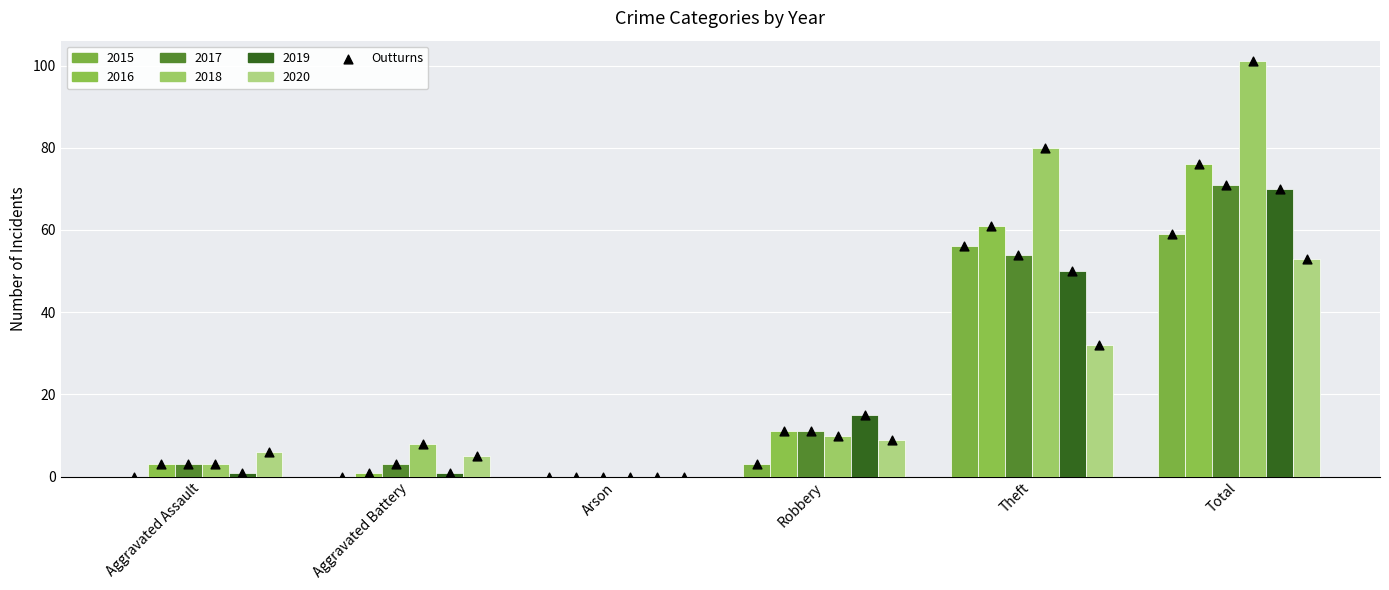

Which series reaches the maximum Y coordinate?

2018